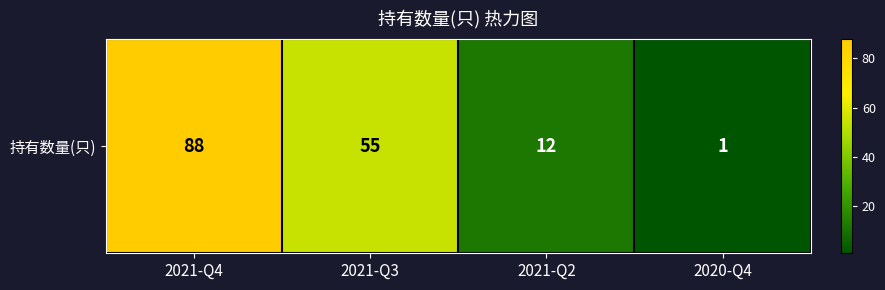

Which has a higher value, 2021-Q2 or 2021-Q3?

2021-Q3